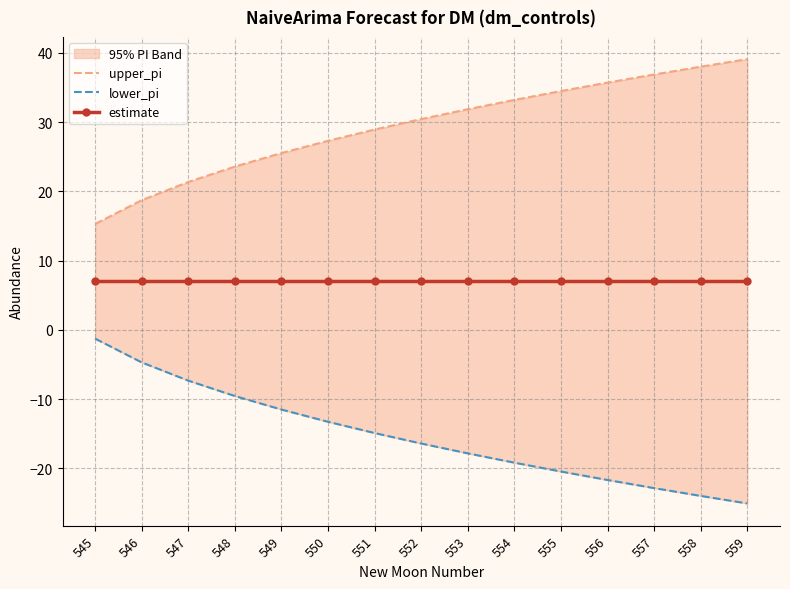

Is this an area chart (filled region under the line)?

No